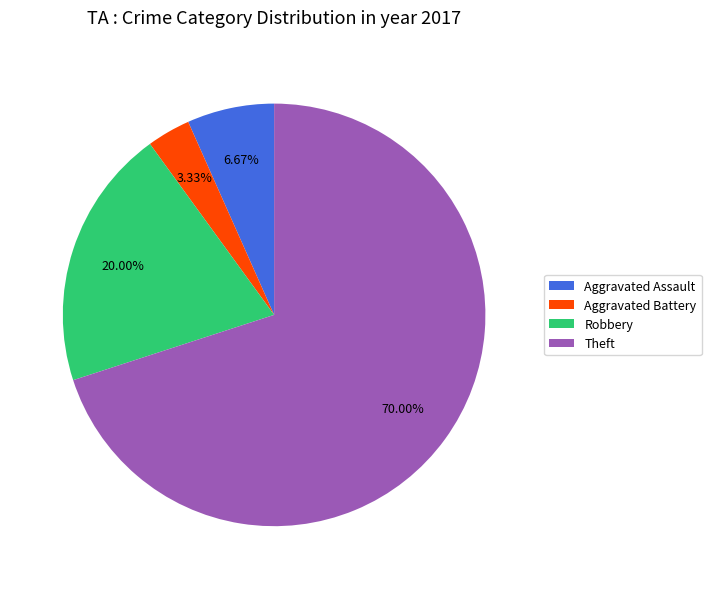

Which slice is the largest?

Theft